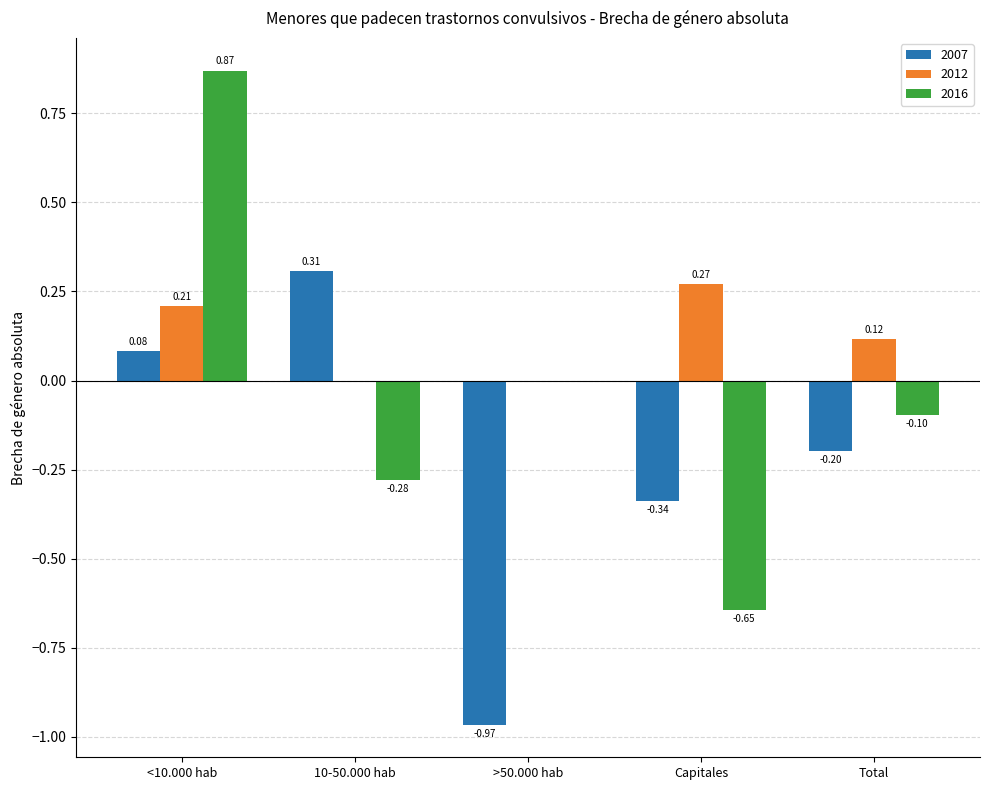

Is the value of 2012 at 10-50.000 hab greater than the value of 2016 at Total?

Yes